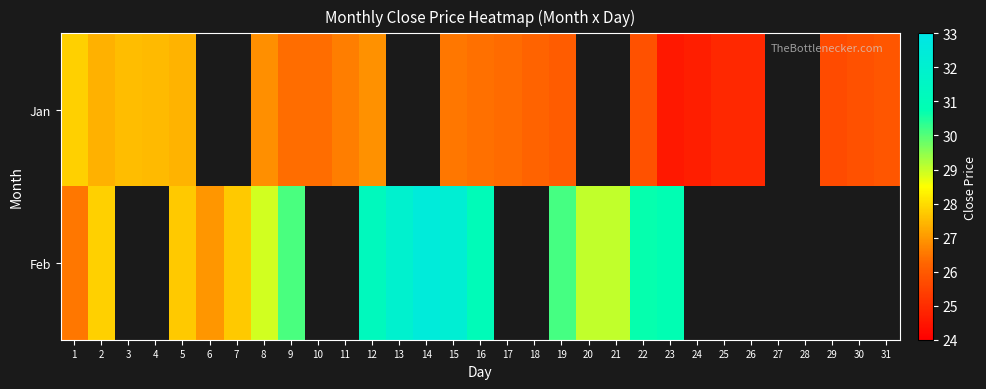

How many values in the Feb series are below 30?

8